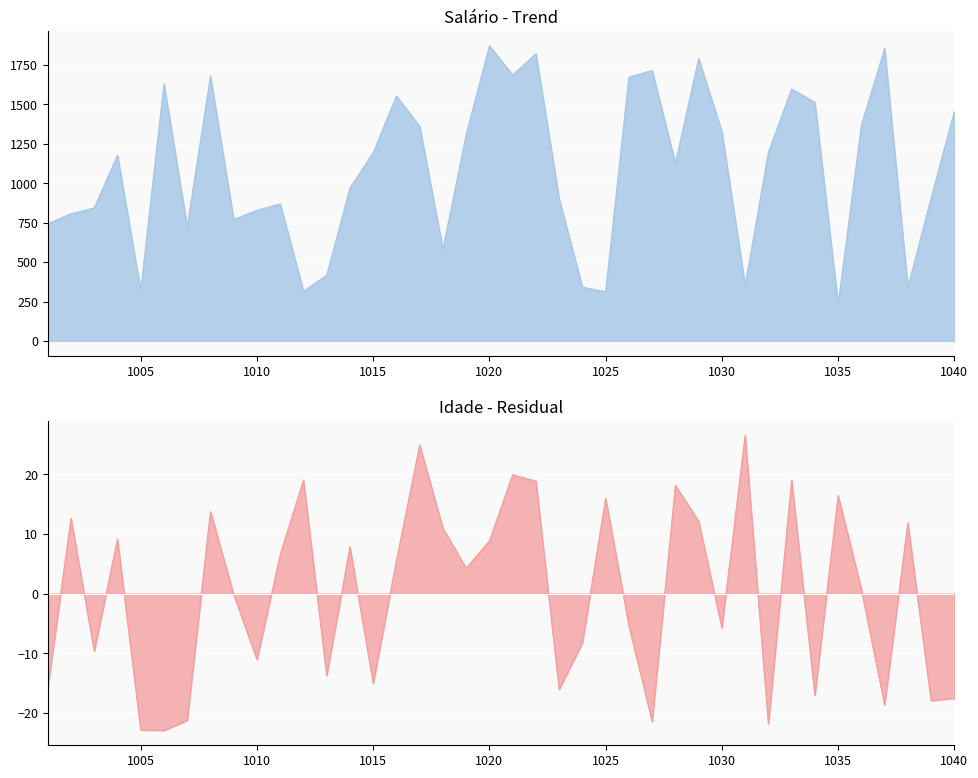

What is the value of the Idade point at the 39th from the left?

-18.0